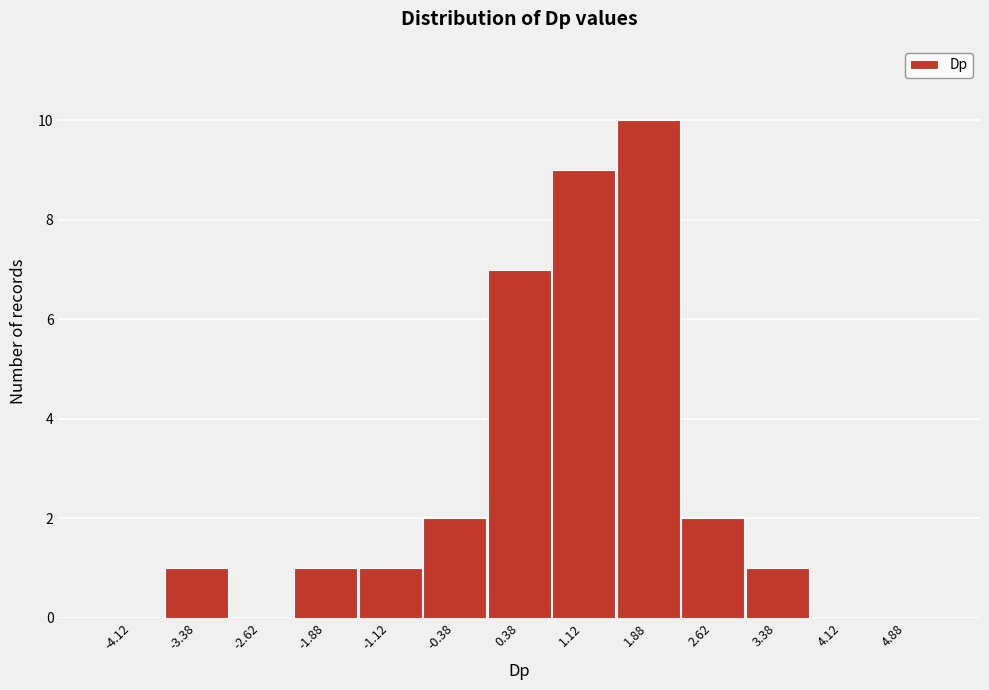

Reading left to right, transcribe this chart: for each bar, give the range it covers on the x-axis and its height. Neither the bar edges nor the heights are printed on the chart, so give them approximately, as read against the axes.

-4.50 to -3.75: 0
-3.75 to -3.00: 1
-3.00 to -2.25: 0
-2.25 to -1.50: 1
-1.50 to -0.75: 1
-0.75 to 0.00: 2
0.00 to 0.75: 7
0.75 to 1.50: 9
1.50 to 2.25: 10
2.25 to 3.00: 2
3.00 to 3.75: 1
3.75 to 4.50: 0
4.50 to 5.25: 0